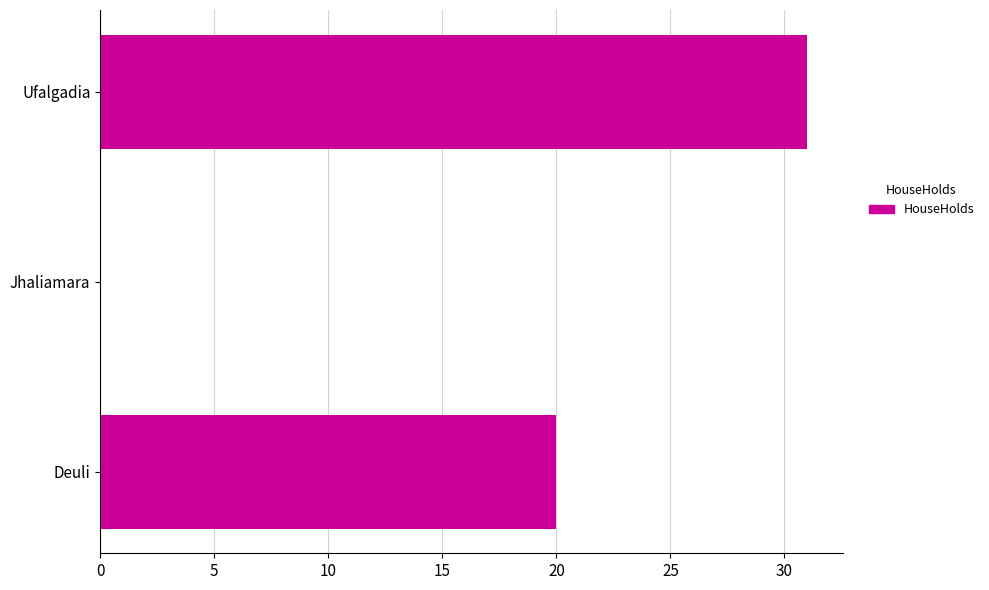

The chart shows a value of 31 at Ufalgadia. True or false?

True